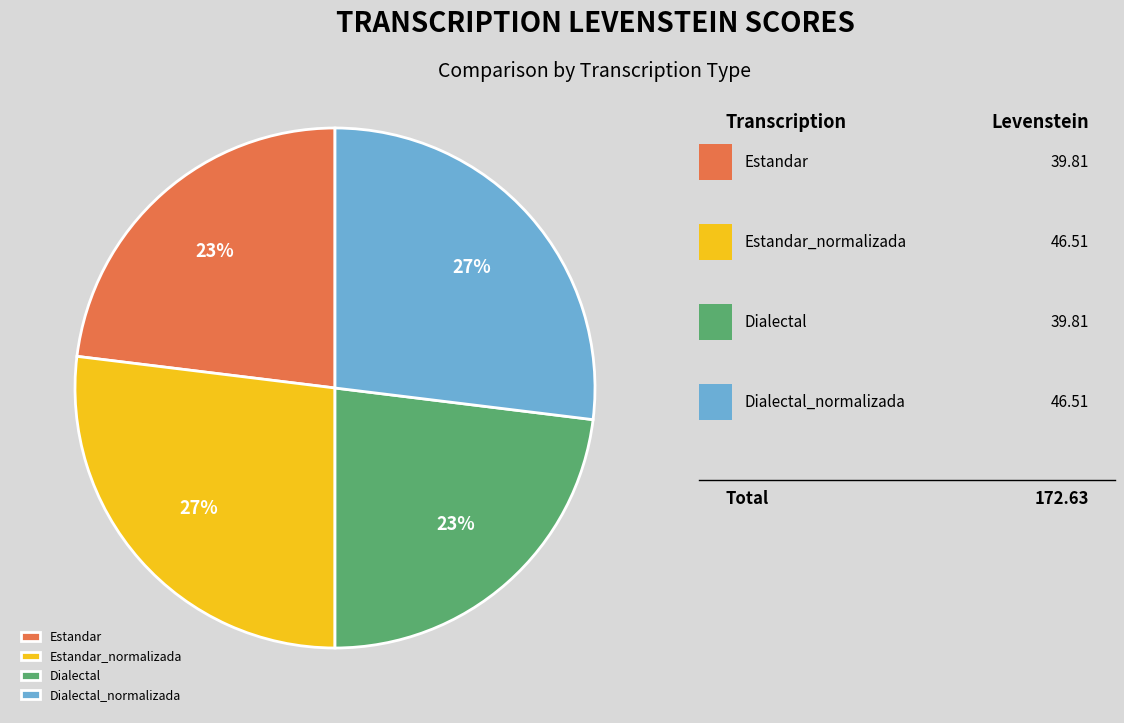

Is there any slice that represents more than half of the pie?

No